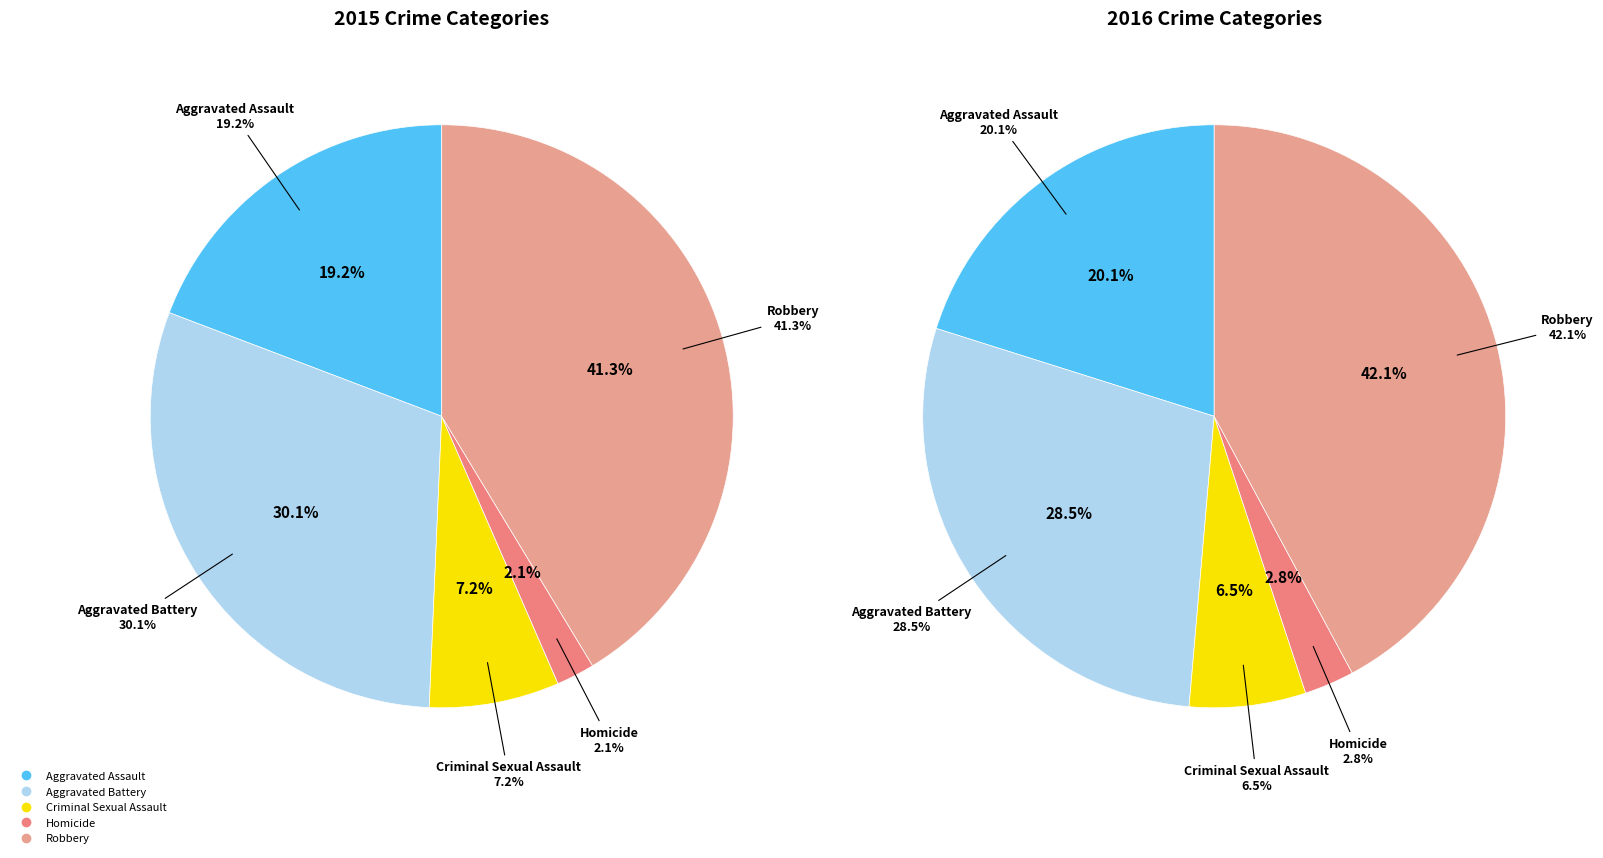

What portion of the pie excludes Homicide?

97.9%